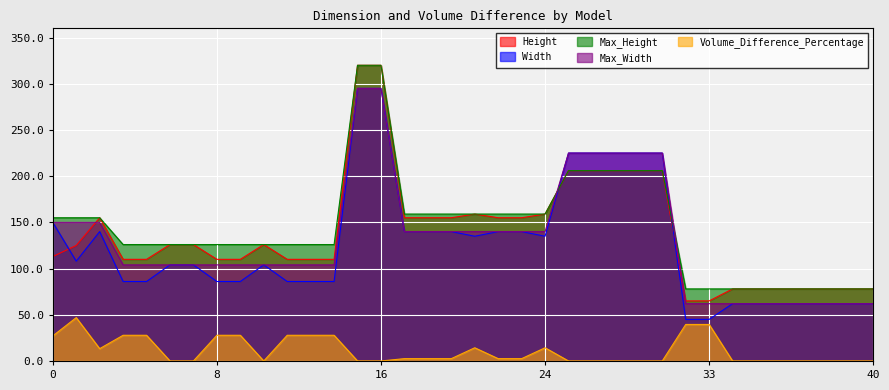

Reading right to left, extract all data points from this chart.

Height: 78.0	78.0	78.0	78.0	78.0	78.0	78.0	65.0	65.0	206.0	206.0	206.0	206.0	206.0	159.0	155.0	155.0	159.0	155.0	155.0	155.0	320.0	320.0	110.0	110.0	110.0	126.0	110.0	110.0	126.0	126.0	110.0	110.0	155.0	125.0	113.0
Width: 62.0	62.0	62.0	62.0	62.0	62.0	62.0	45.0	45.0	225.0	225.0	225.0	225.0	225.0	135.0	140.0	140.0	135.0	140.0	140.0	140.0	295.0	295.0	86.0	86.0	86.0	104.0	86.0	86.0	104.0	104.0	86.0	86.0	140.0	108.0	150.0
Max_Height: 78.0	78.0	78.0	78.0	78.0	78.0	78.0	78.0	78.0	206.0	206.0	206.0	206.0	206.0	159.0	159.0	159.0	159.0	159.0	159.0	159.0	320.0	320.0	126.0	126.0	126.0	126.0	126.0	126.0	126.0	126.0	126.0	126.0	155.0	155.0	155.0
Max_Width: 62.0	62.0	62.0	62.0	62.0	62.0	62.0	62.0	62.0	225.0	225.0	225.0	225.0	225.0	140.0	140.0	140.0	140.0	140.0	140.0	140.0	295.0	295.0	104.0	104.0	104.0	104.0	104.0	104.0	104.0	104.0	104.0	104.0	150.0	150.0	150.0
Volume_Difference_Percentage: 0.0	0.0	0.0	0.0	0.0	0.0	0.0	39.5	39.5	0.0	0.0	0.0	0.0	0.0	14.3	2.5	2.5	14.3	2.5	2.5	2.5	0.0	0.0	27.8	27.8	27.8	0.0	27.8	27.8	0.0	0.0	27.8	27.8	13.3	46.9	27.1